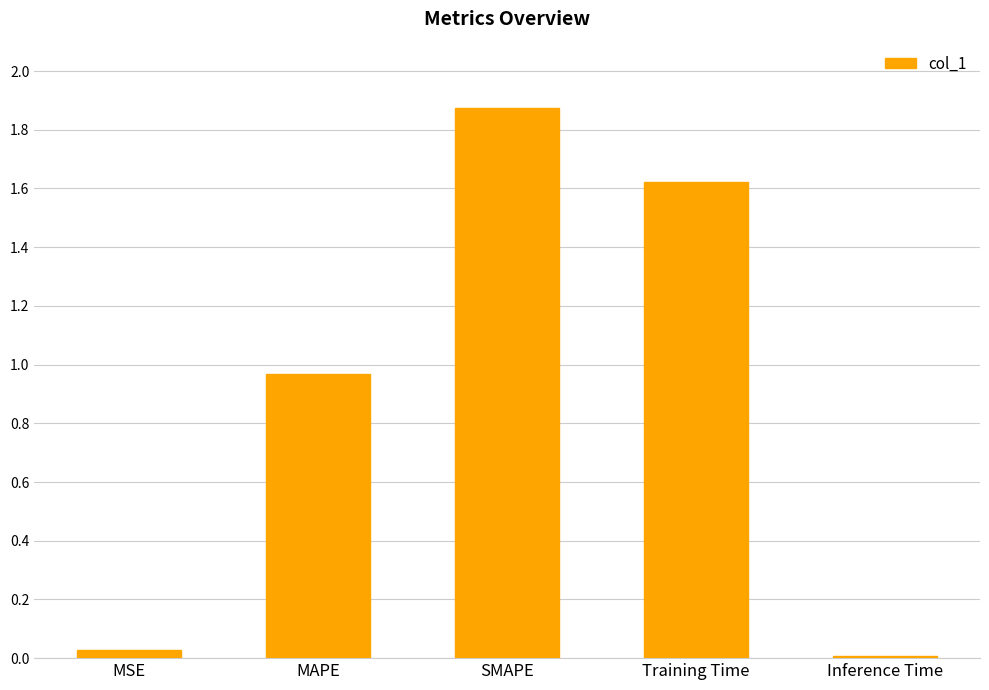

Rank the categories by value from lowest to highest.

Inference Time, MSE, MAPE, Training Time, SMAPE